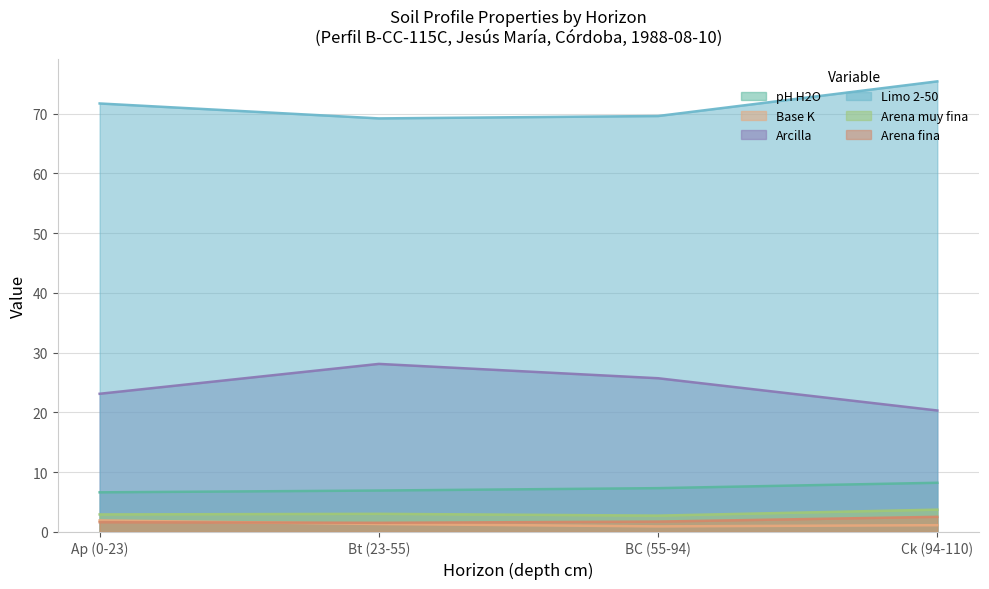

What position from the right is Ap (0-23)?

4